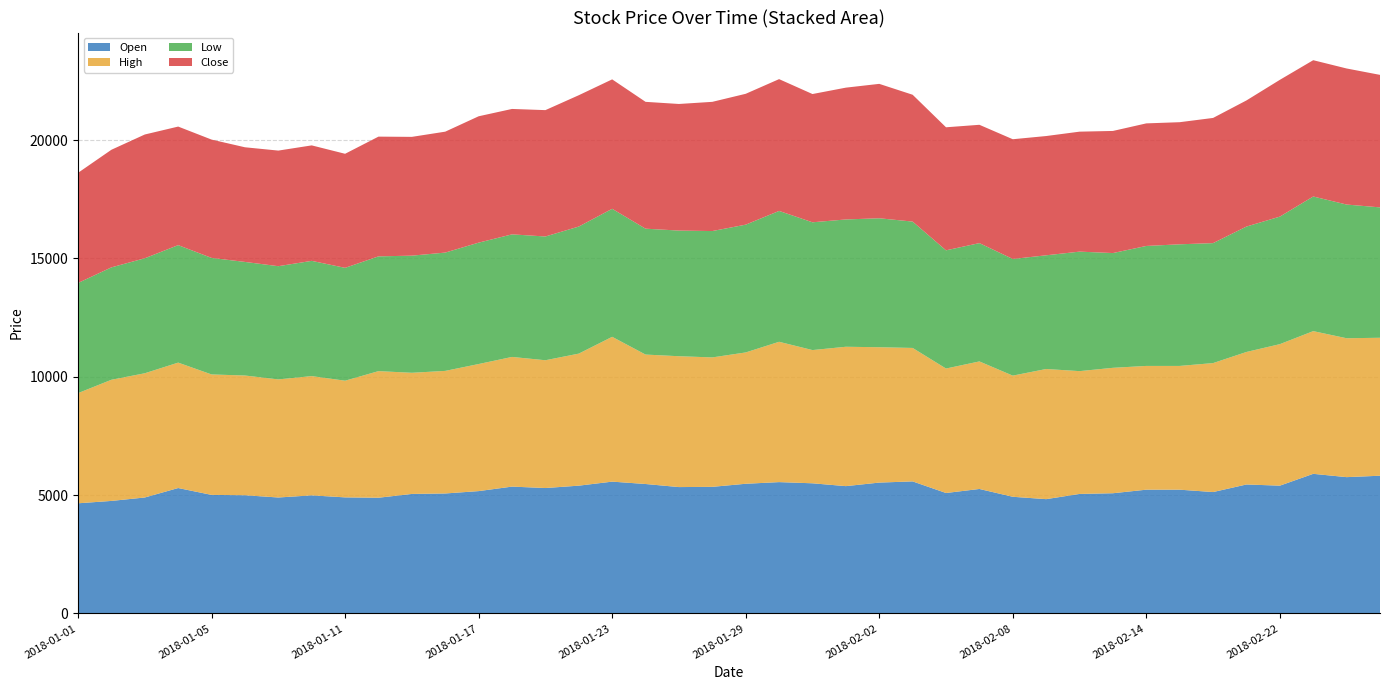

Reading left to right, transcribe all the data shown in this chart.

Open: 4655	4755	4900	5300	5010	4995	4900	4990	4905	4890	5050	5070	5170	5360	5300	5400	5570	5470	5340	5350	5480	5550	5500	5380	5530	5580	5090	5260	4930	4830	5050	5080	5230	5230	5130	5450	5400	5900	5760	5820
High: 4655	5120	5250	5300	5090	5060	4990	5040	4930	5350	5120	5180	5370	5480	5400	5580	6120	5470	5530	5470	5550	5930	5630	5890	5720	5640	5260	5390	5120	5500	5190	5300	5230	5230	5450	5600	5980	6030	5870	5830
Low: 4655	4750	4860	4965	4925	4800	4785	4870	4770	4850	4950	5000	5130	5180	5230	5370	5410	5320	5310	5340	5400	5530	5400	5380	5450	5340	4995	5000	4930	4805	5050	4850	5070	5140	5070	5300	5390	5690	5650	5510
Close: 4655	4970	5230	5010	5000	4845	4885	4880	4820	5060	5020	5110	5340	5300	5340	5550	5470	5360	5350	5460	5530	5570	5420	5570	5680	5360	5200	5000	5060	5040	5070	5160	5180	5160	5290	5330	5780	5760	5750	5600